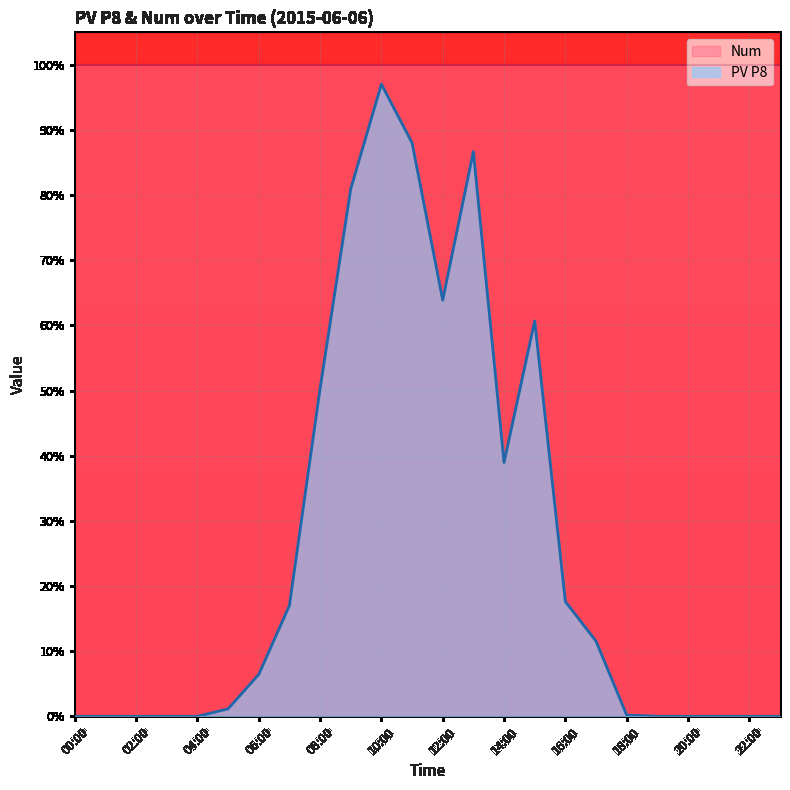

Reading left to right, extract all data points from this chart.

0.0	0.0	0.0	0.0	0.0	0.0	0.1	0.2	0.5	0.8	1.0	0.9	0.6	0.9	0.4	0.6	0.2	0.1	0.0	0.0	0.0	0.0	0.0	0.0